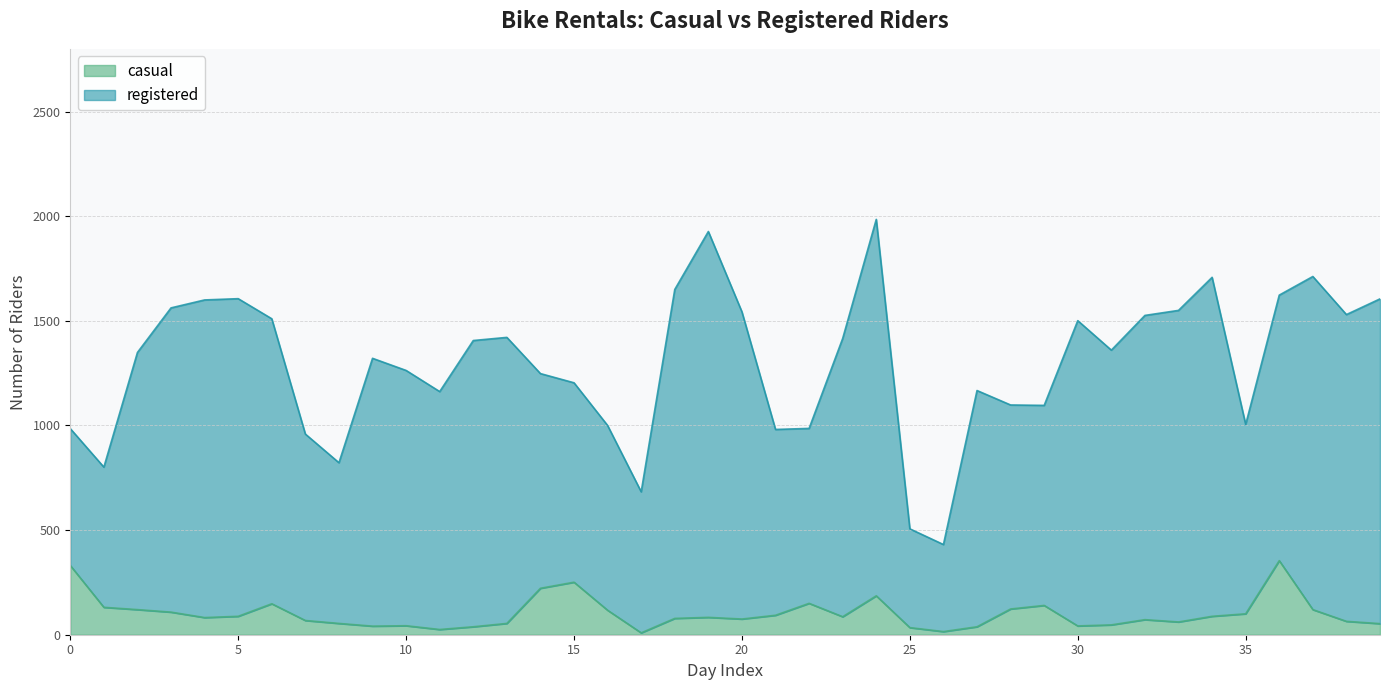

True or false: the data has more than 0 interior local peaks.

True